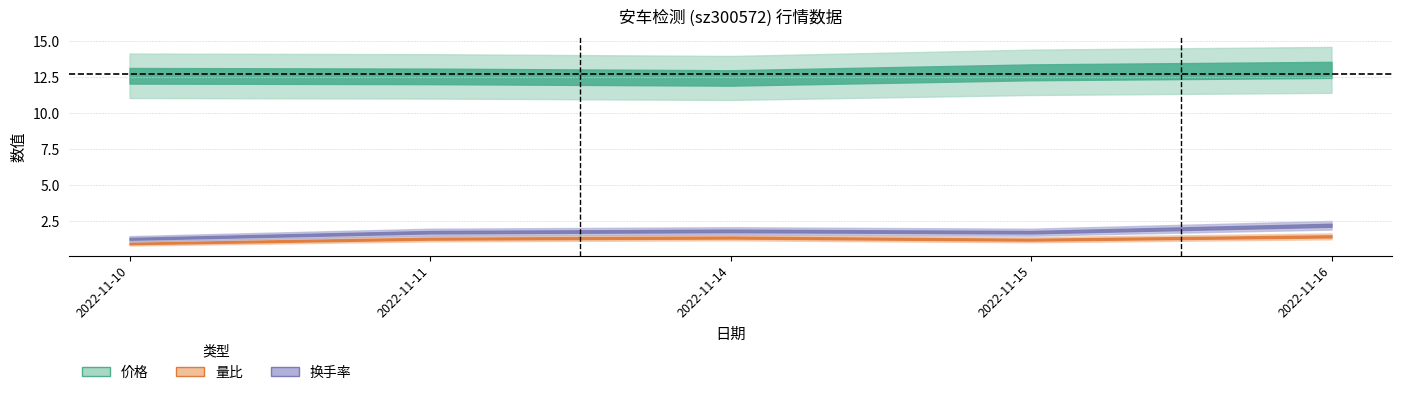

How many lines are shown in the chart?

3